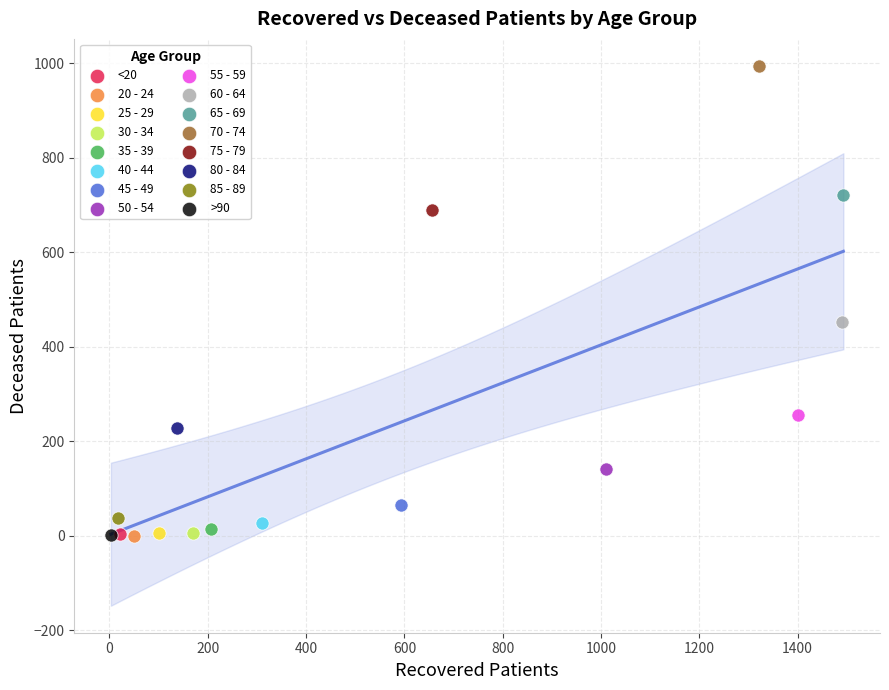

Which series reaches the maximum Y coordinate?

70 - 74